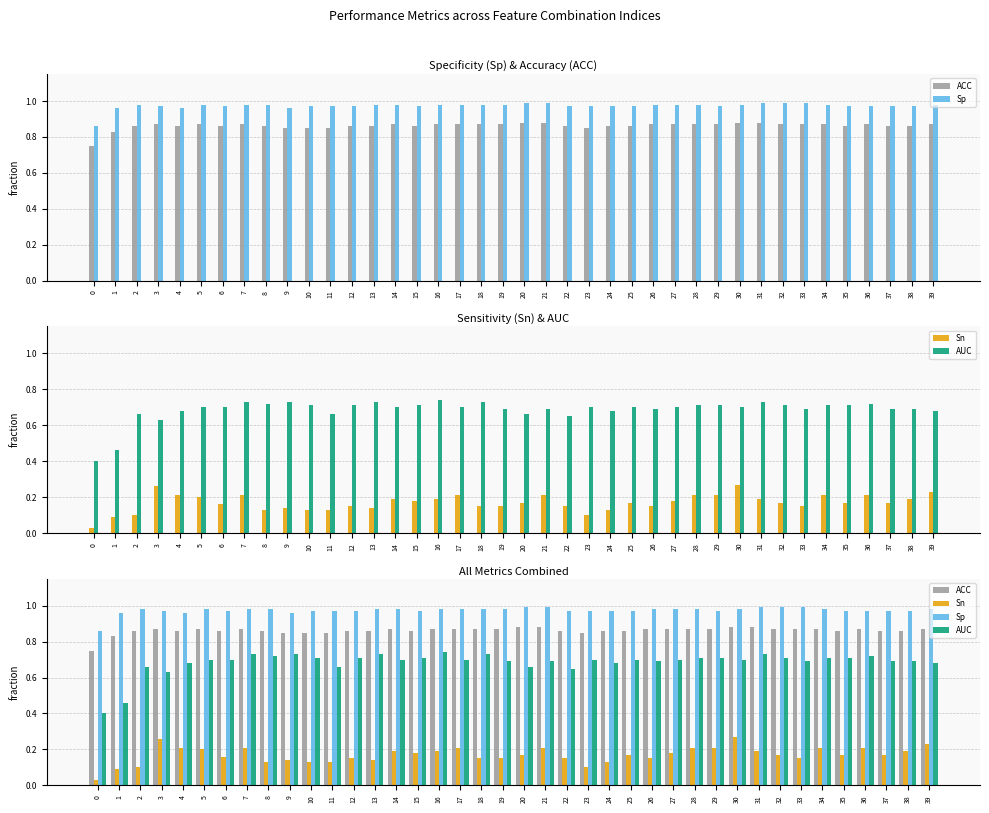

What are all the series names shown in the legend?

ACC, Sp, Sn, AUC